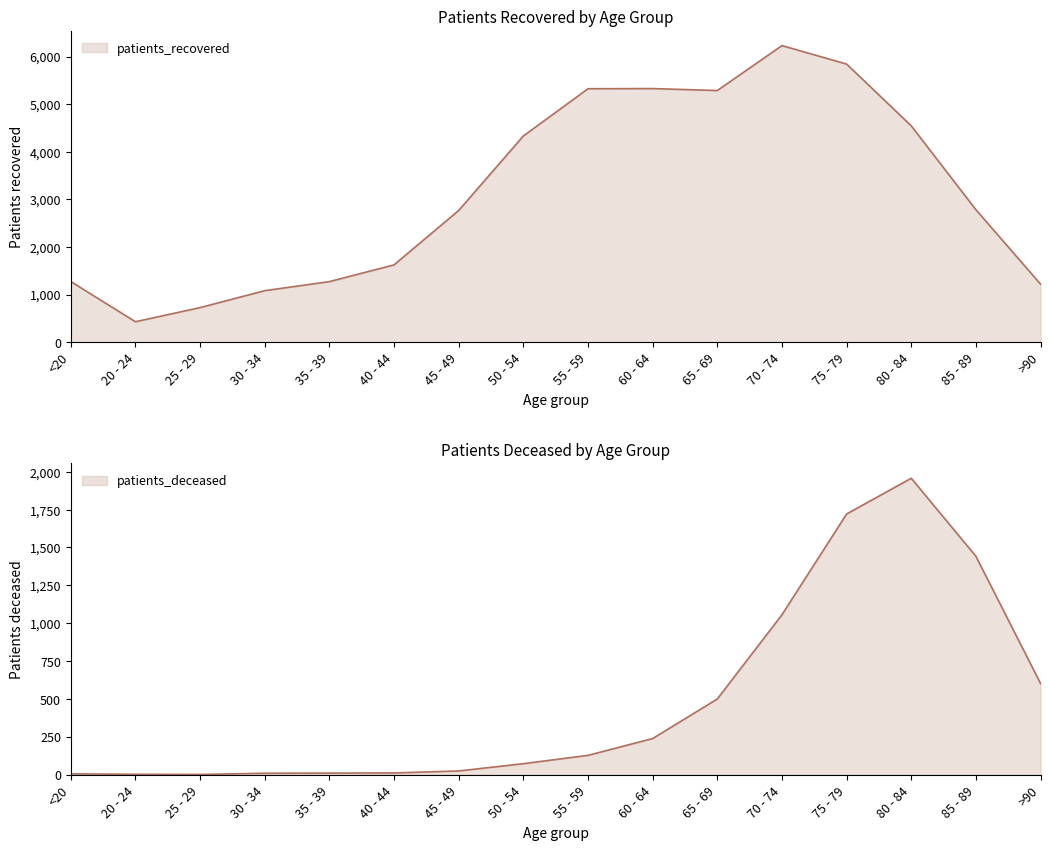

In patients_recovered, how many points are lower than both neighbors (excluding endpoints)?

2